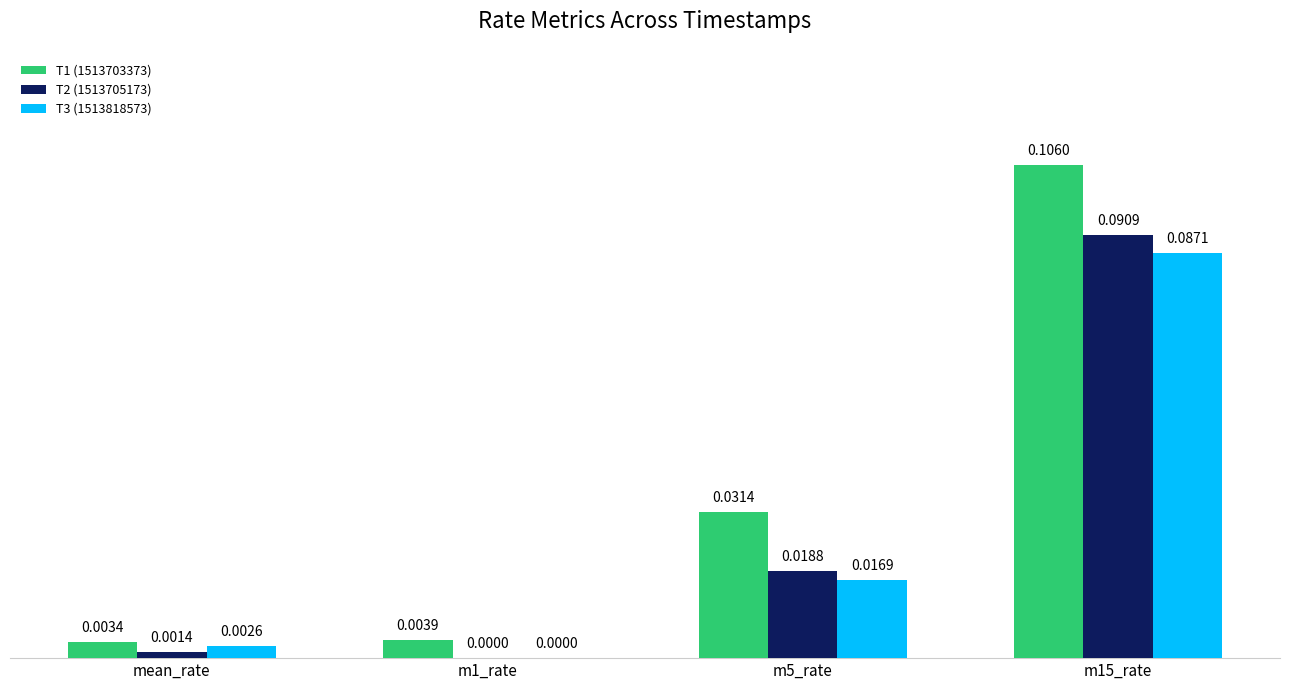

Which series has the largest total across all categories?

T1 (1513703373)